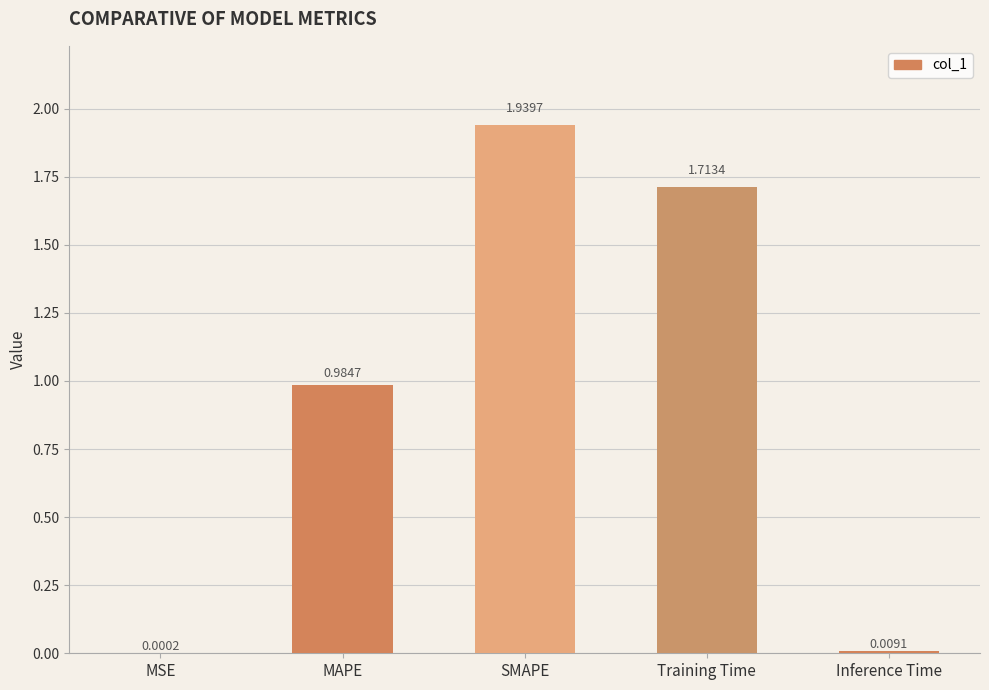

What is the change in value from SMAPE to Inference Time?

-1.9